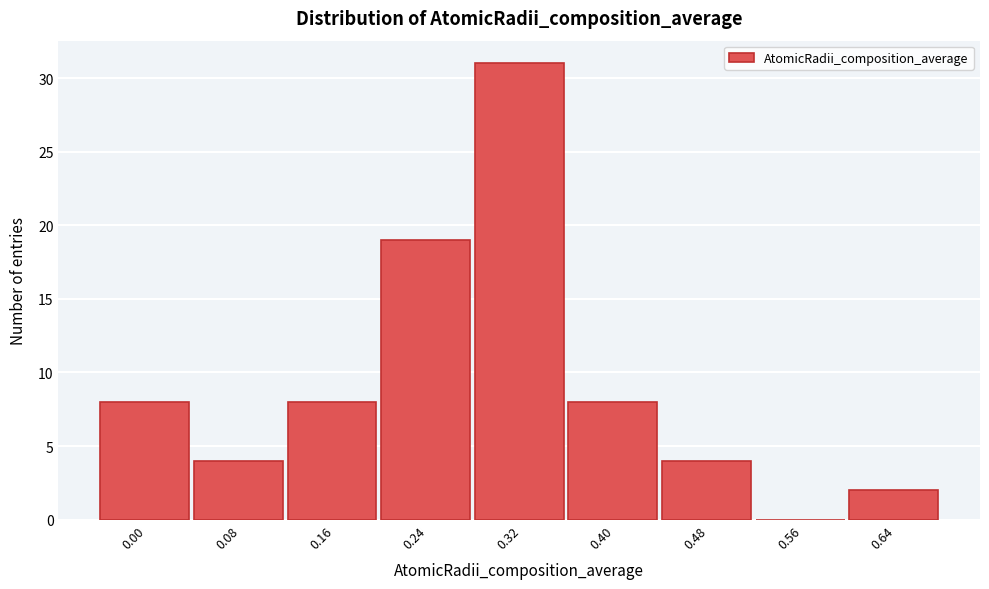

Reading right to left, extract all data points from this chart.

0.64=2	0.56=0	0.48=4	0.40=8	0.32=31	0.24=19	0.16=8	0.08=4	0.00=8